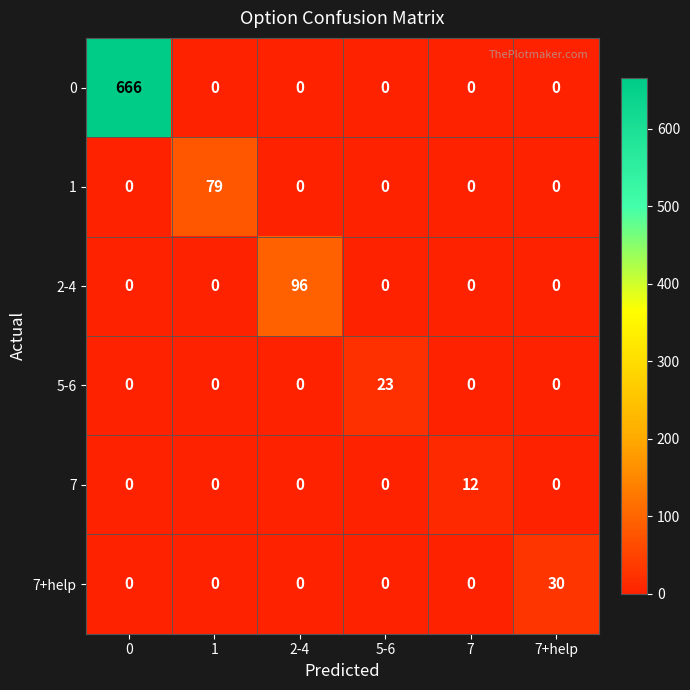

What is the total value across all series at 1?

79